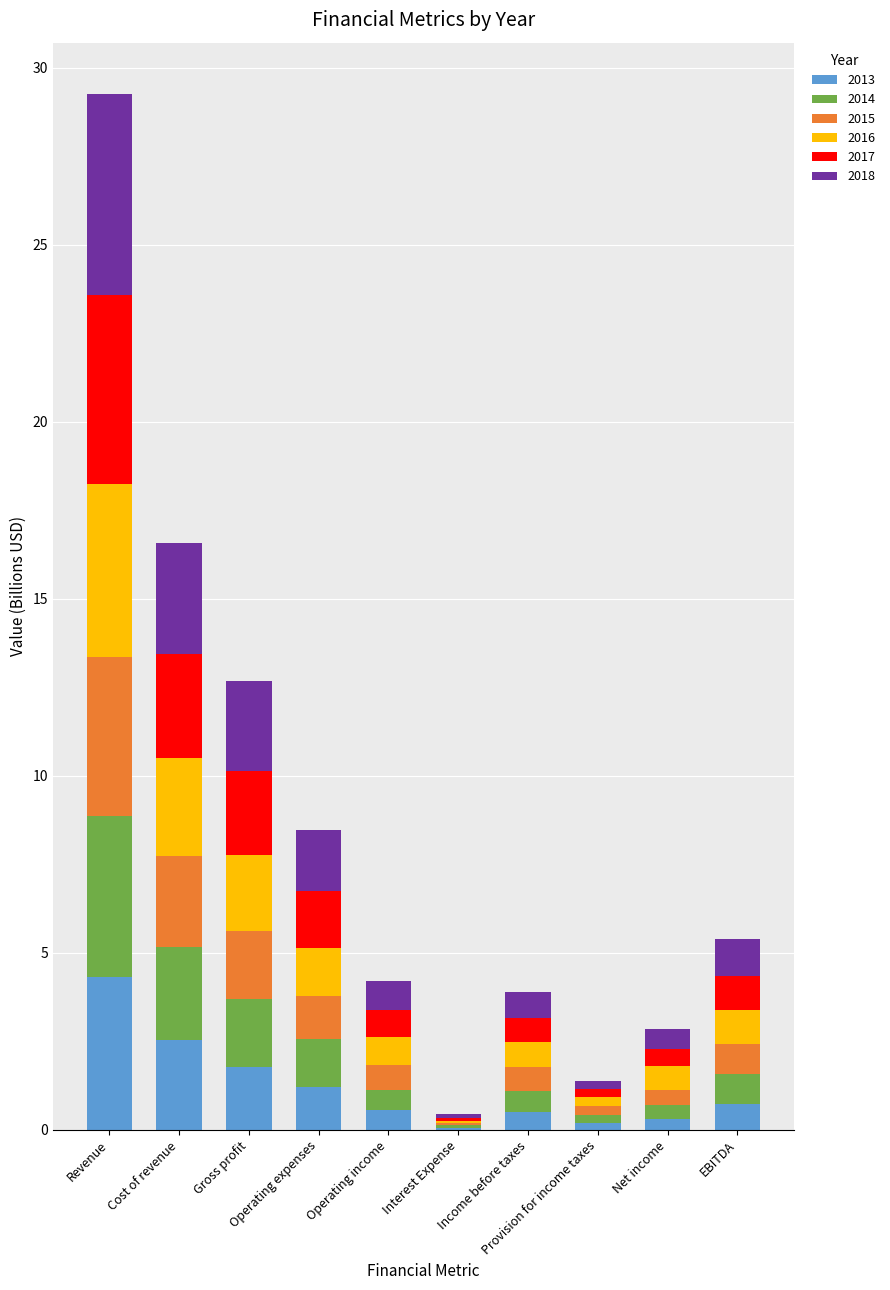

Read the 2013 value at Gross profit.

1.8